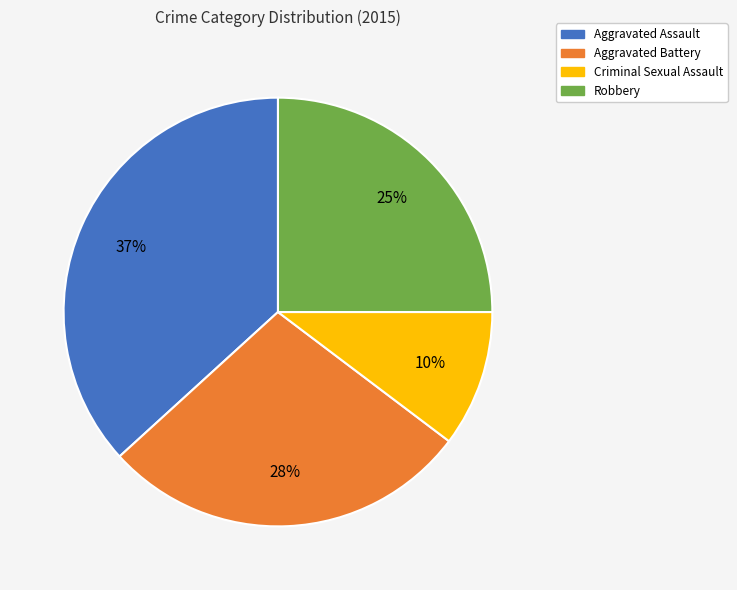

How many slices are in this pie chart?

4